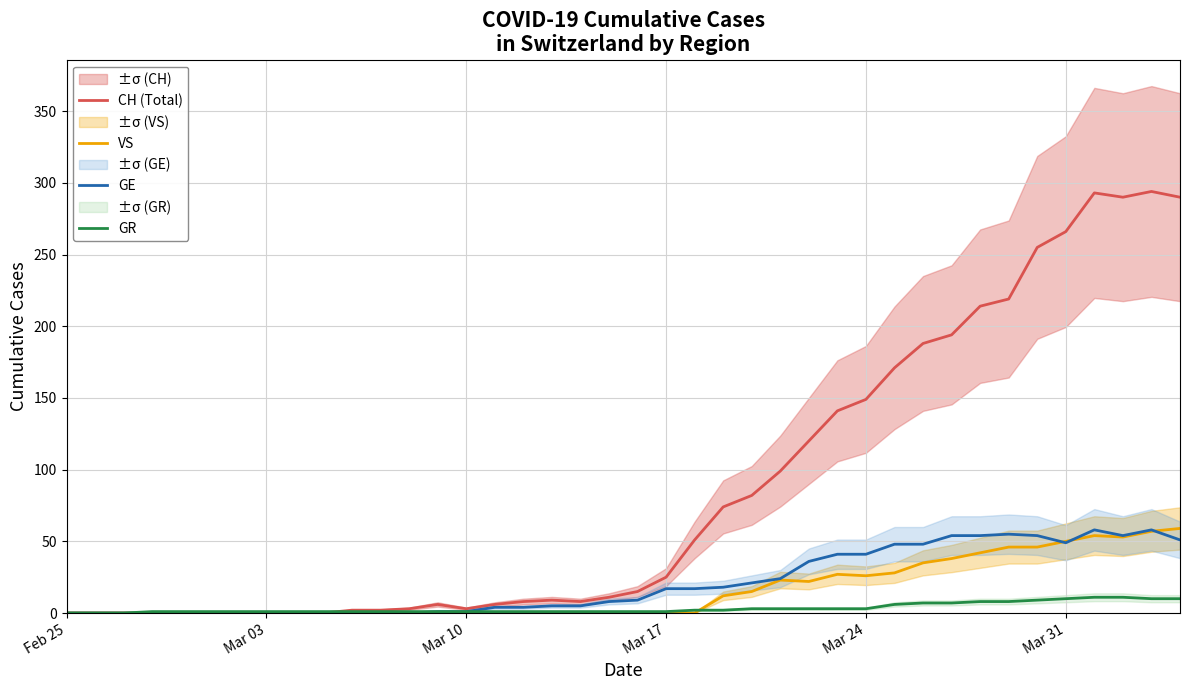

In CH (Total), how many points are lower than both neighbors (excluding endpoints)?

3